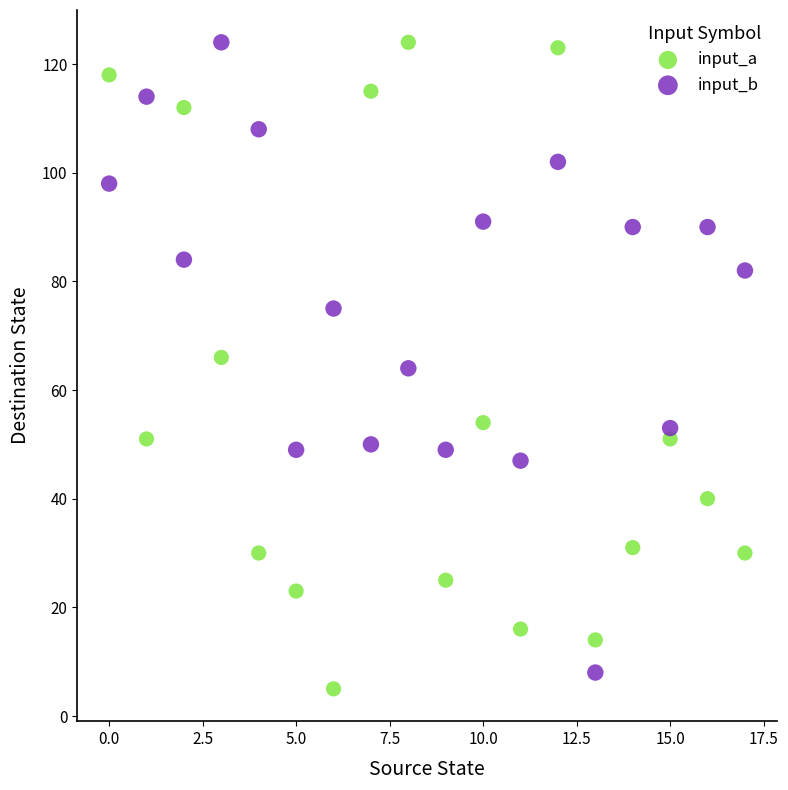

Across all data points, what is the range of Y values (max minus min)?

119